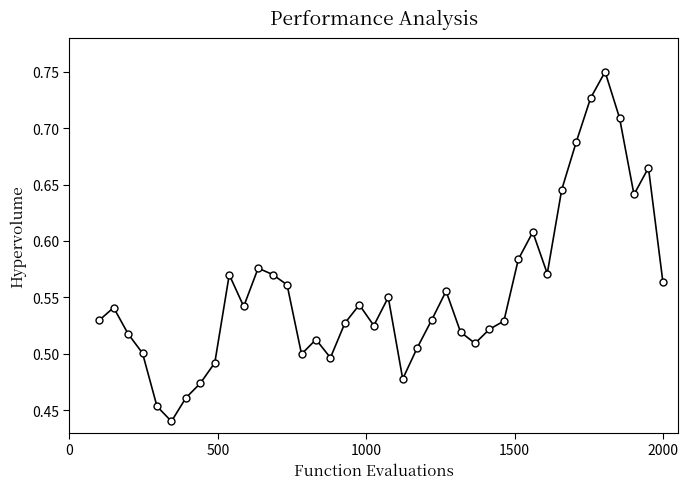

How many interior local valleys (lower than both neighbors) does the data have?

9